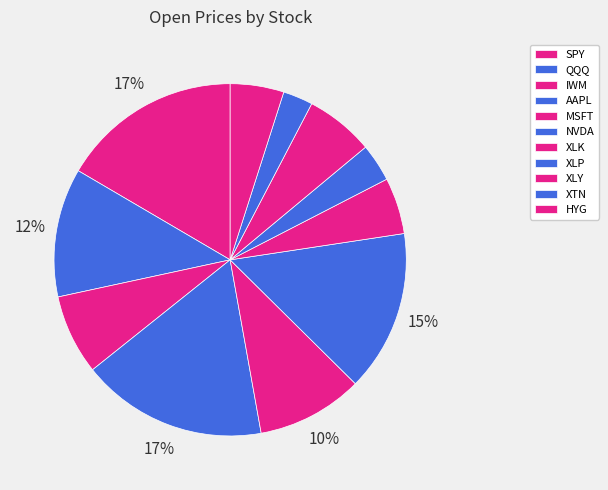

To the nearest percent, what is the difference between the largest and smallest slice percentages?

14%